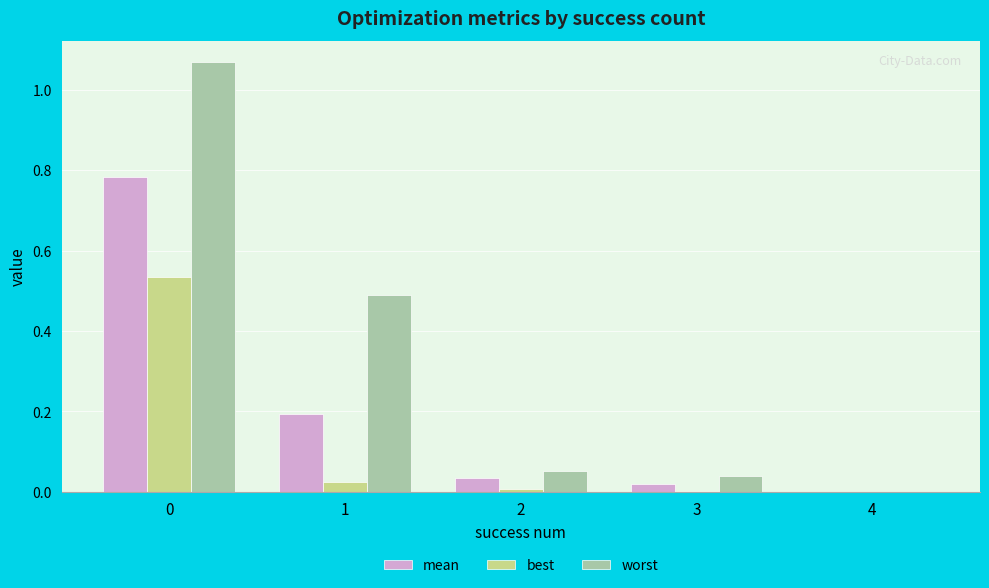

What is the average value of the mean series?

0.2